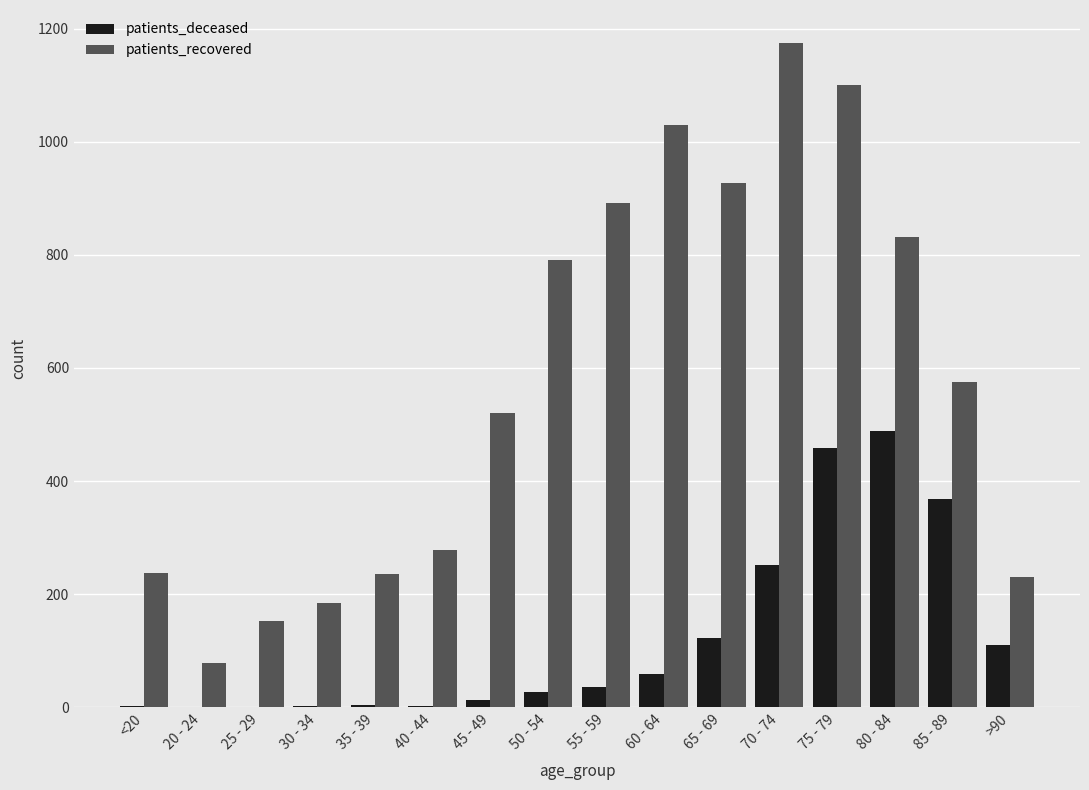

How many categories are shown in the chart?

16